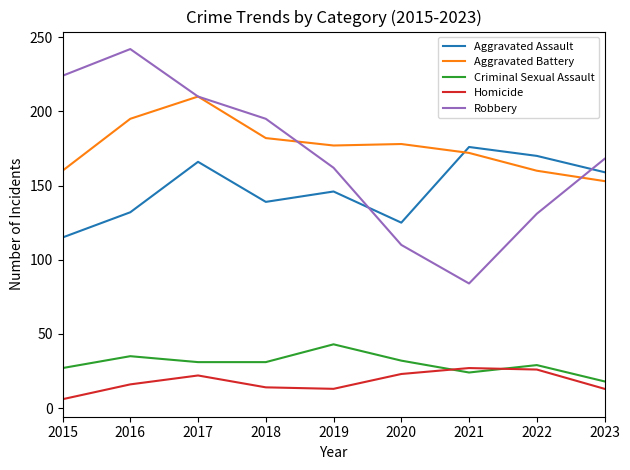

Where is the first local maximum for Criminal Sexual Assault?

2016